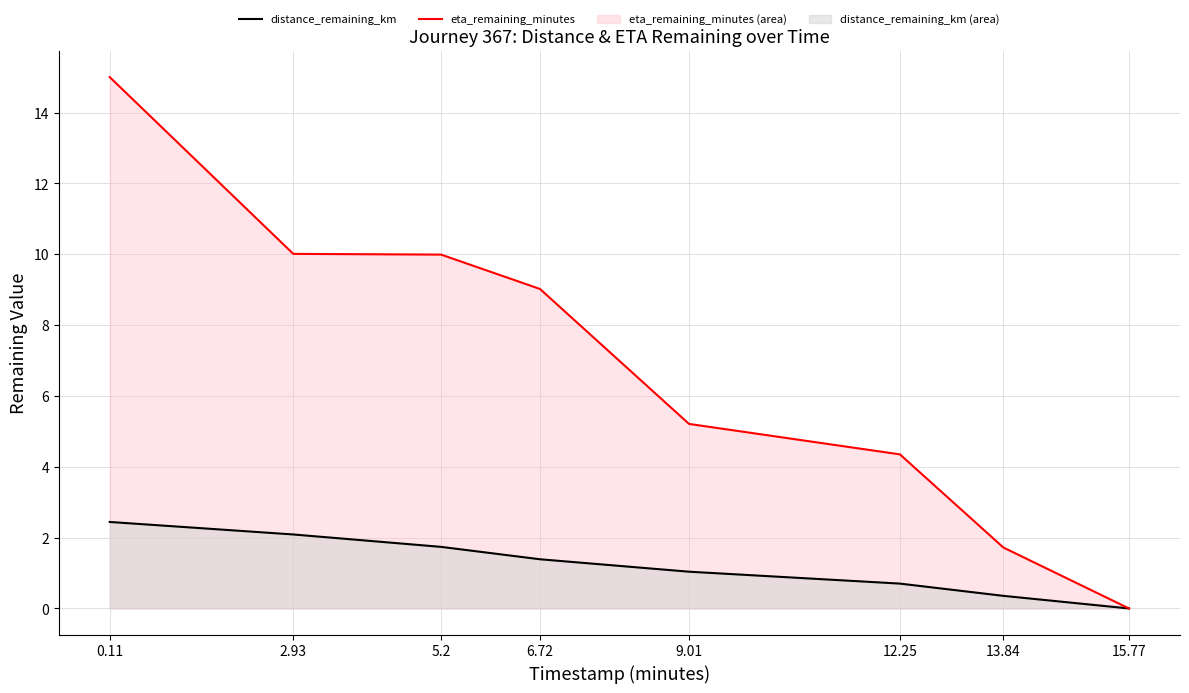

What are all the series names shown in the legend?

distance_remaining_km, eta_remaining_minutes